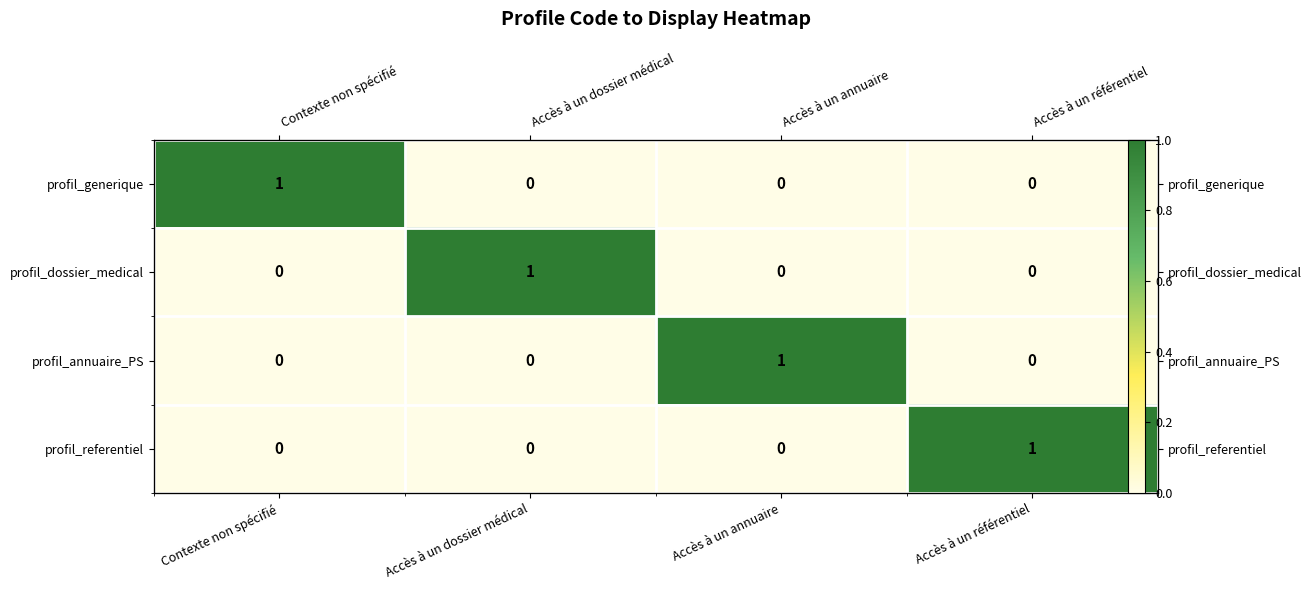

What is the sum of the profil_referentiel values at Accès à un référentiel and Contexte non spécifié?

1